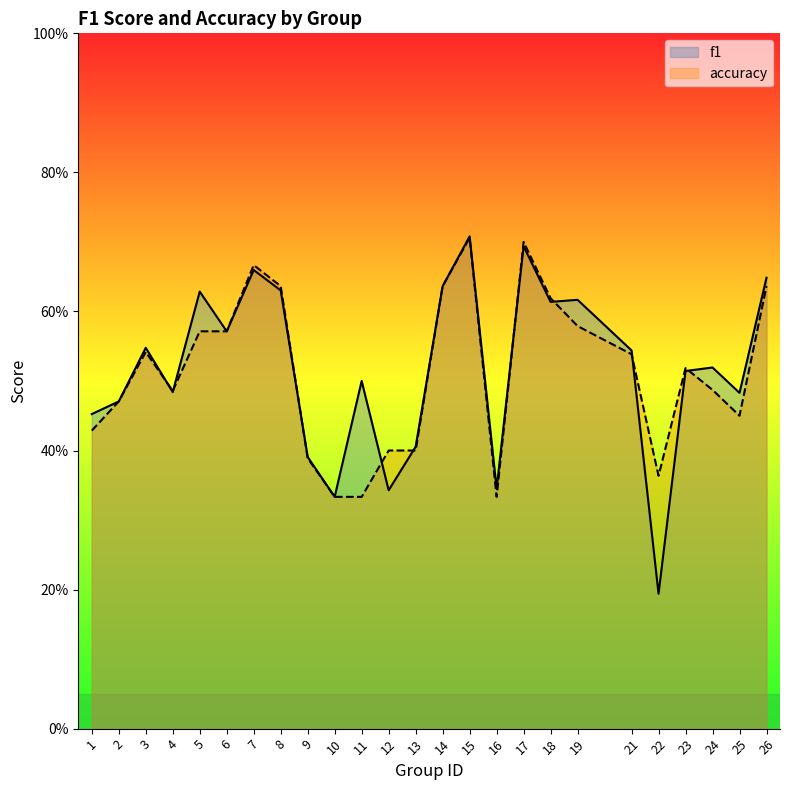

At which label is f1 closest to 0?

22